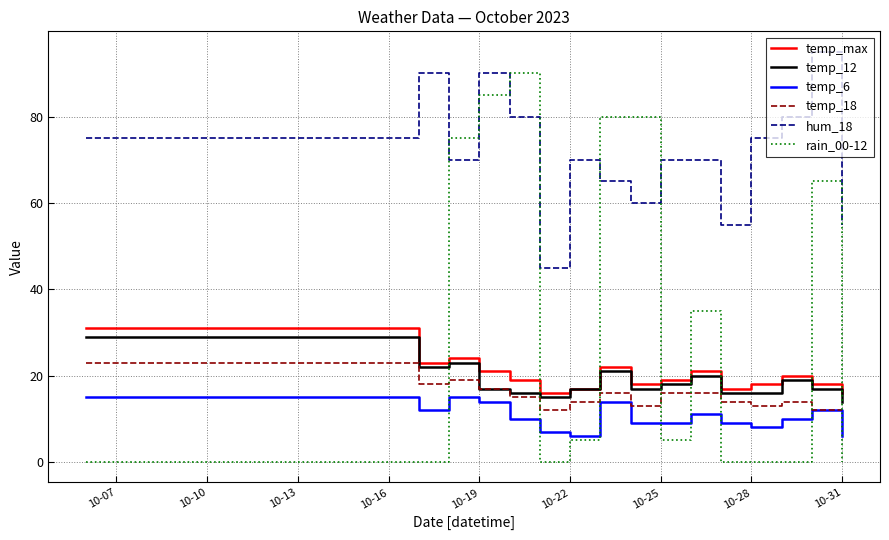

True or false: temp_18 and temp_max cross at least once.

False